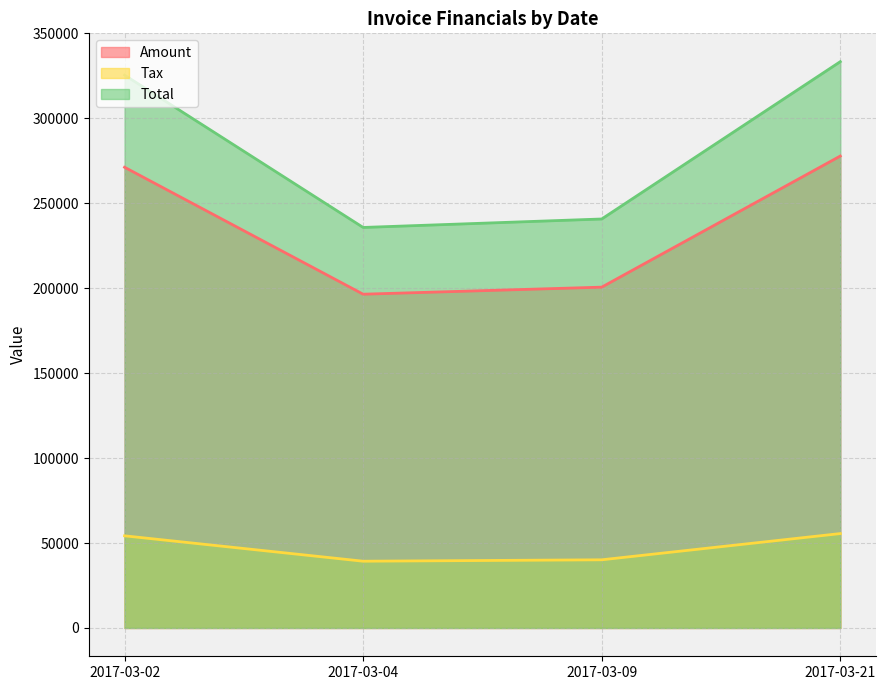

The Amount series shows 82189.7 at 2017-03-02. True or false?

False